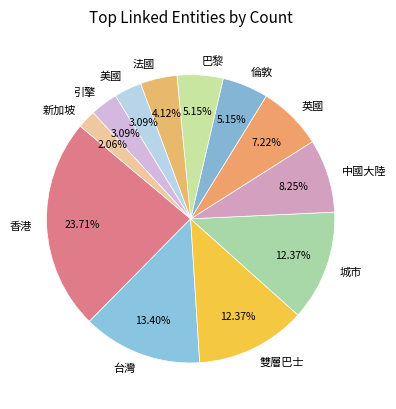

Which slice is the smallest?

新加坡